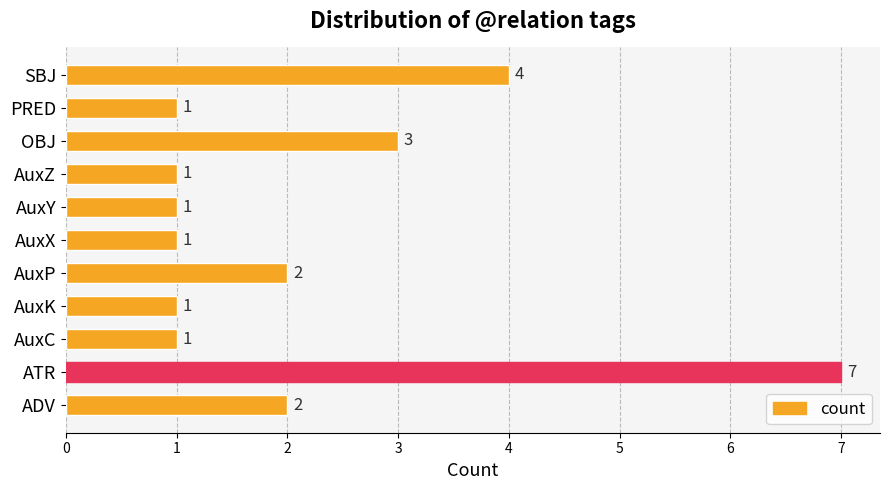

Where is the data nearest to the value 4?

SBJ